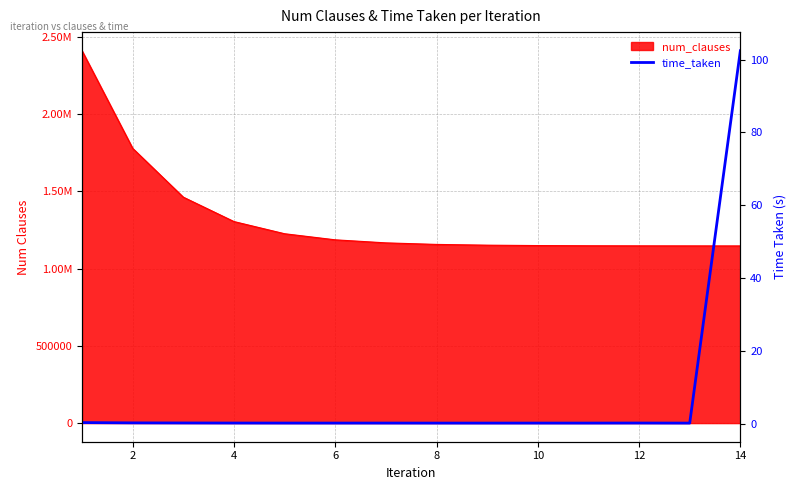

Does the chart have visible grid lines?

Yes